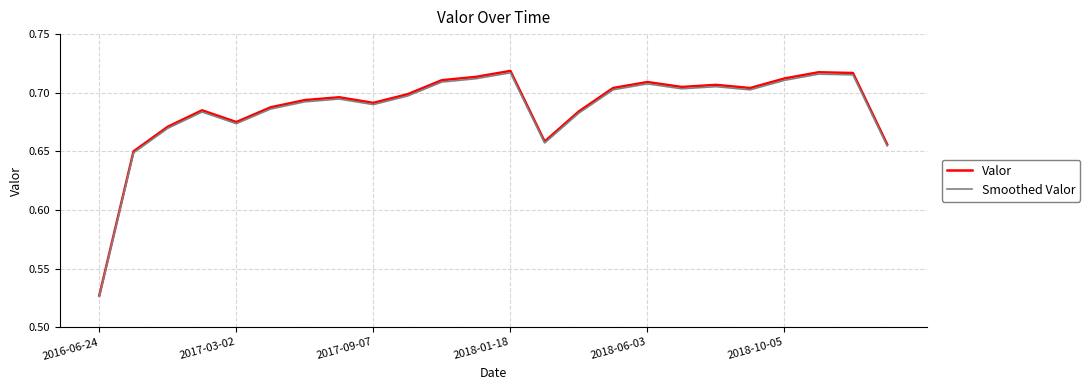

At how many categories does at least one series exceed 0?

24